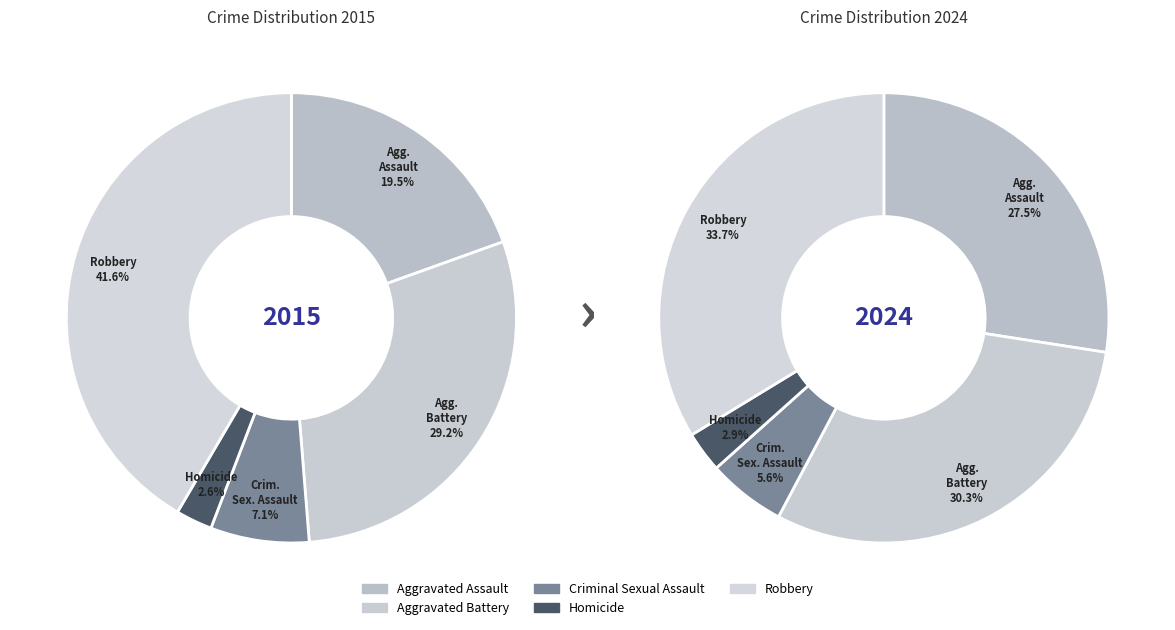

What is the smallest slice in the pie chart?

Homicide